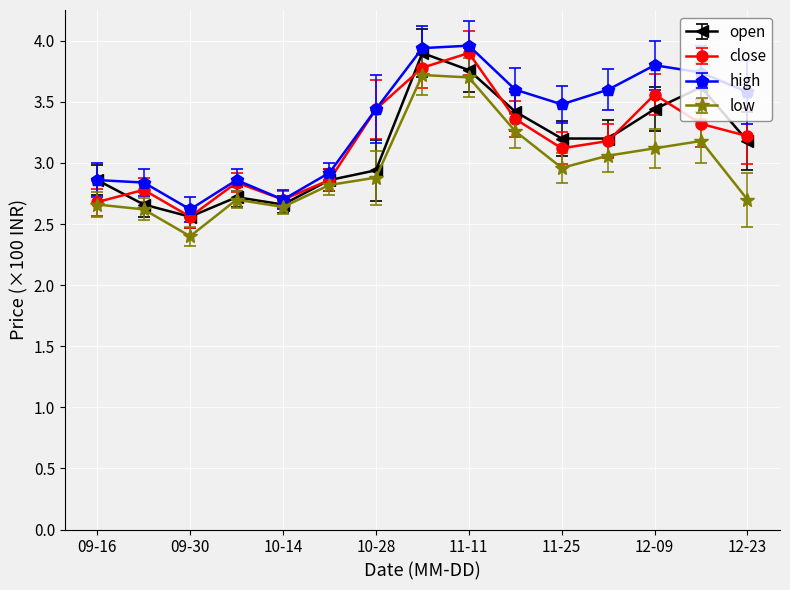

In high, how many points are lower than both neighbors (excluding endpoints)?

3